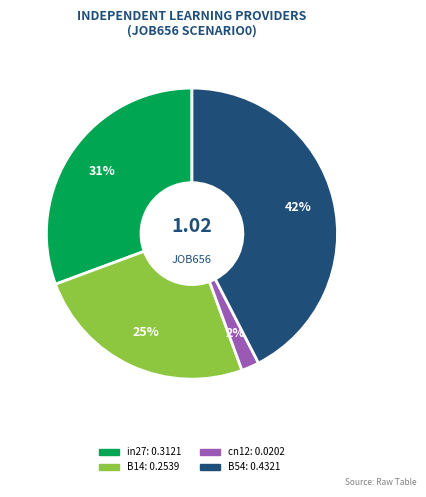

How many slices are in this pie chart?

4